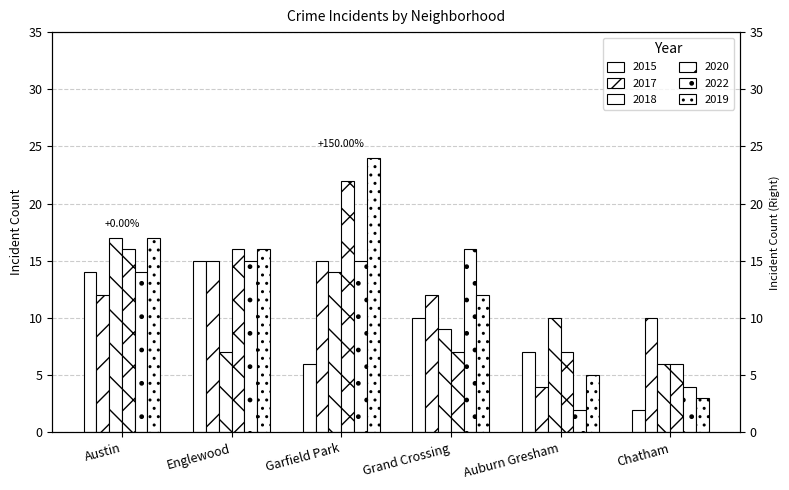

True or false: 2020 has a value of 24 at Austin.

False